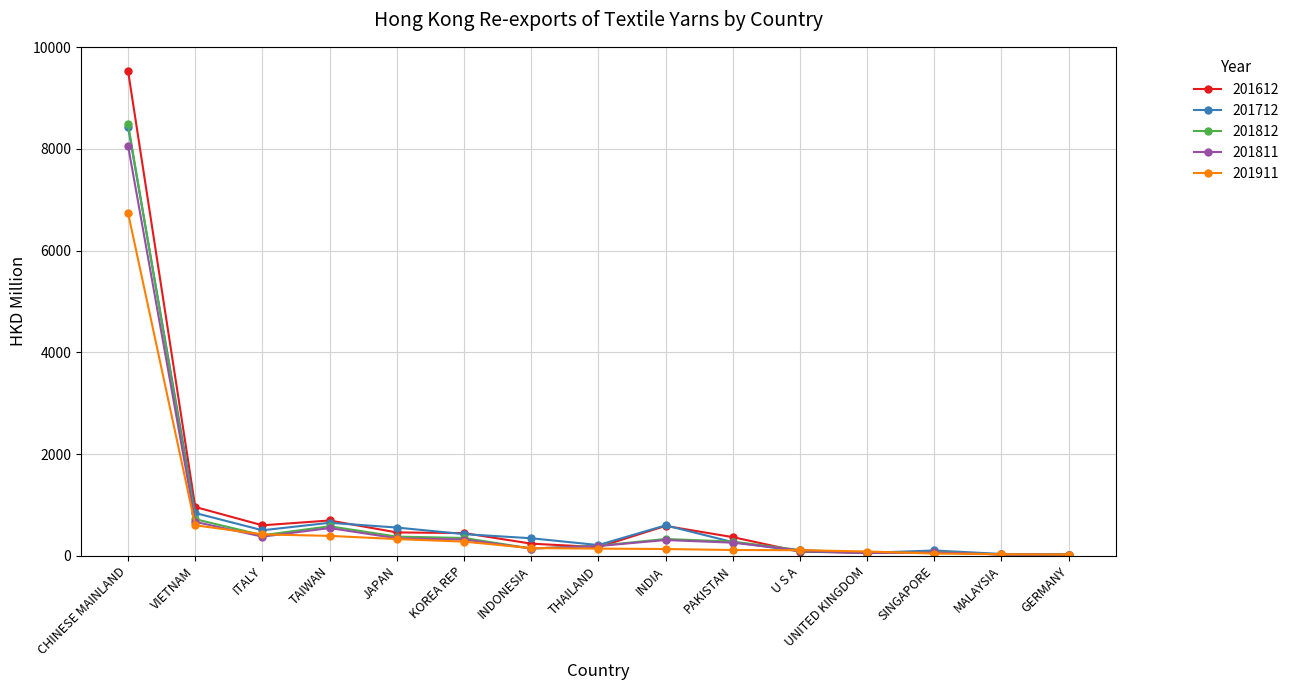

What is the total value across all series at KOREA REP?

1820.9